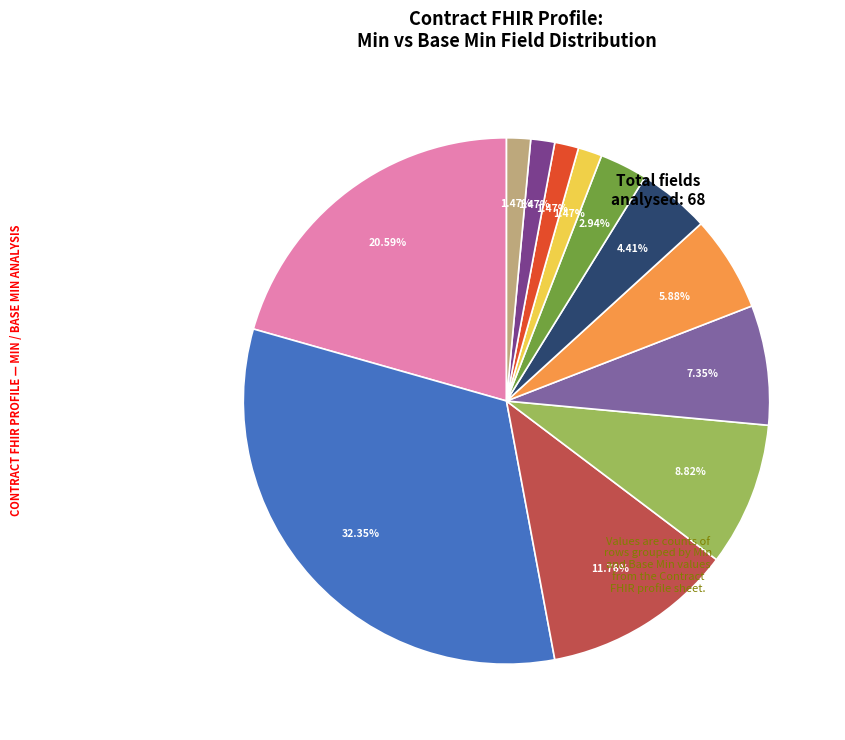

Is there any slice that represents more than half of the pie?

No